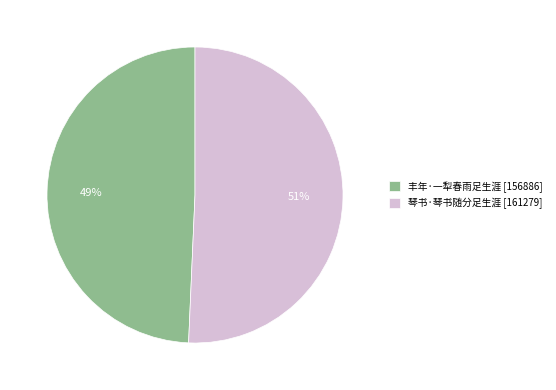

What is the ratio of the value at 琴书·琴书随分足生涯 to the value at 丰年·一犁春雨足生涯?

1.0